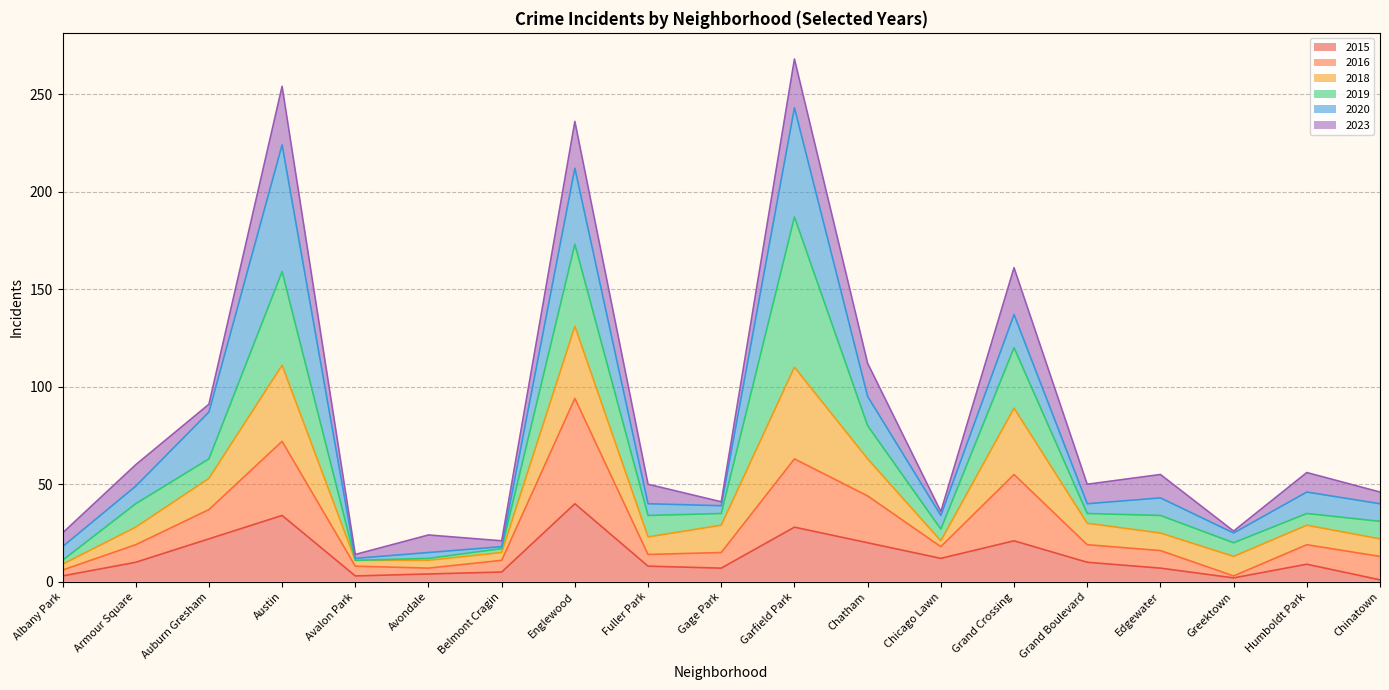

How many lines are shown in the chart?

6